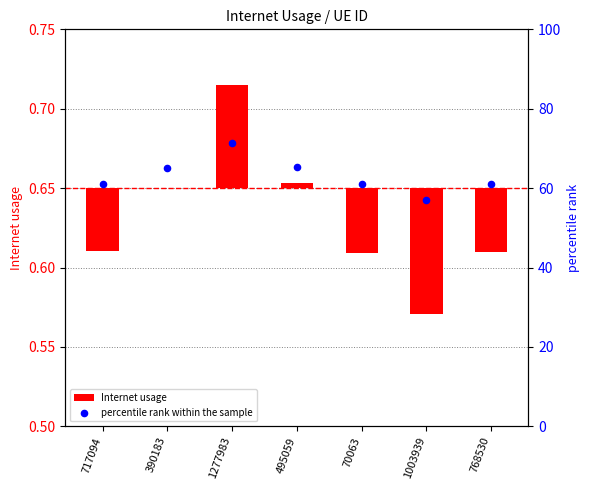

At which category is the sum across all series the highest?

1277983